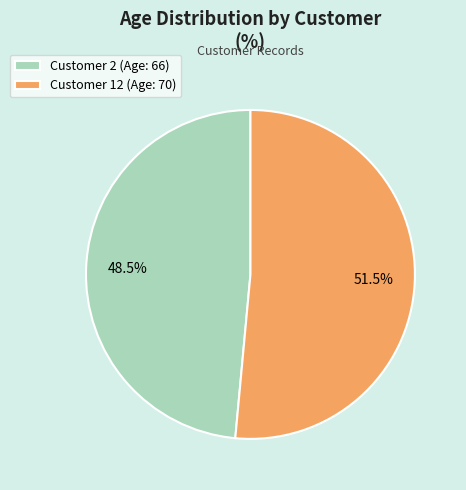

Between Customer 2 (Age: 66) and Customer 12 (Age: 70), which is larger?

Customer 12 (Age: 70)